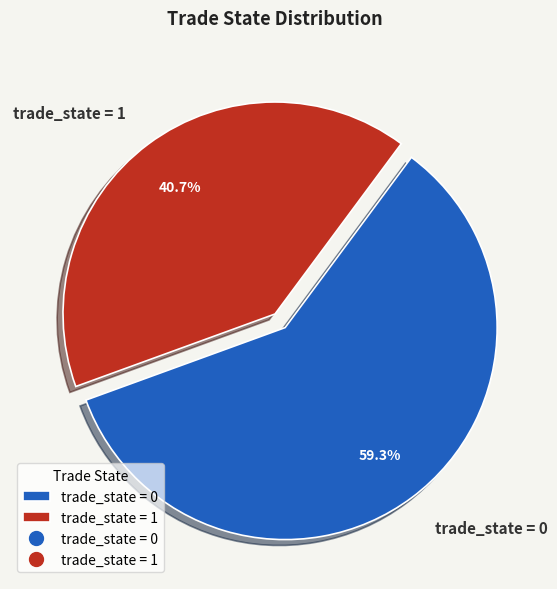

What is the largest slice in the pie chart?

trade_state = 0